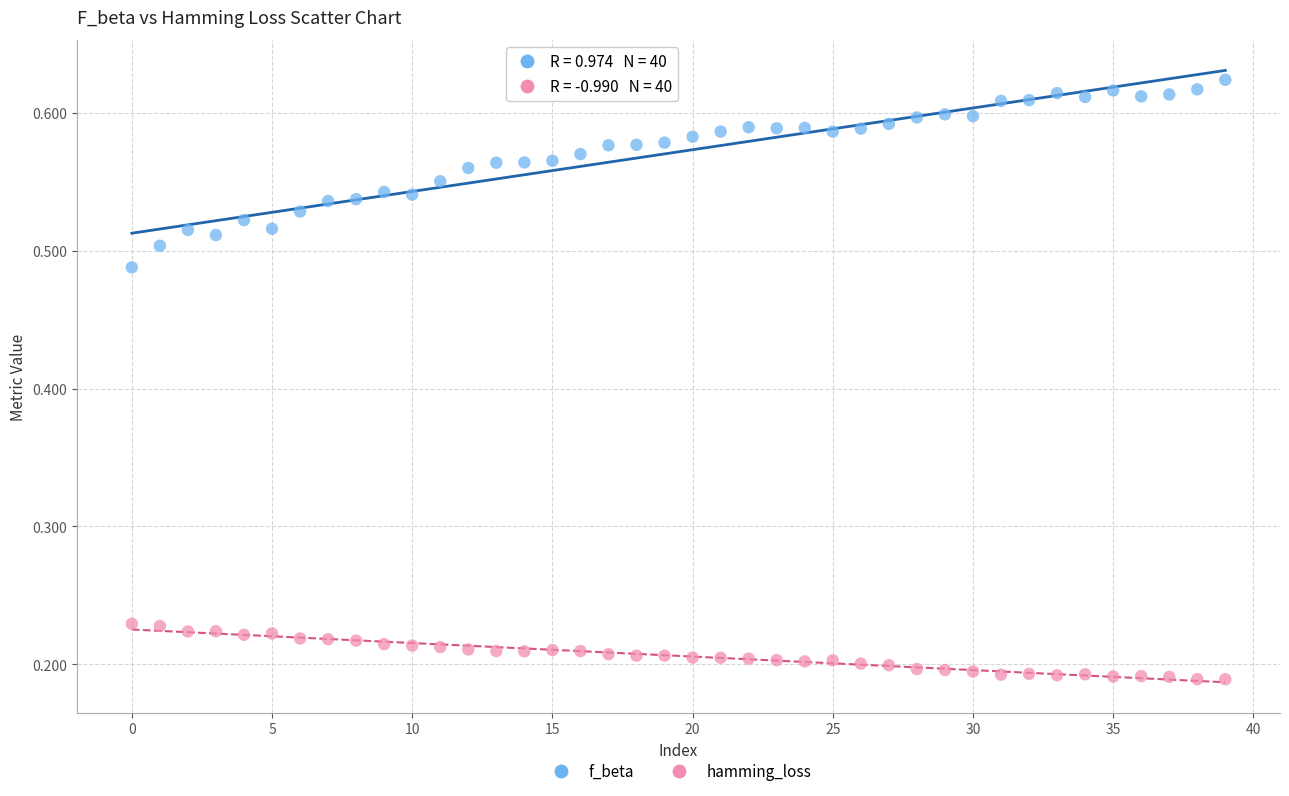

Which series has the widest spread of Y values?

f_beta